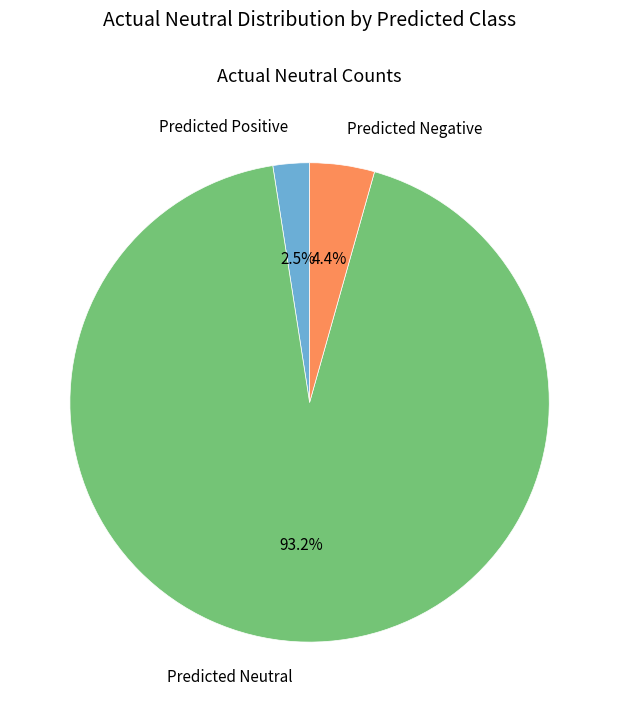

Does any single category account for the majority?

Yes